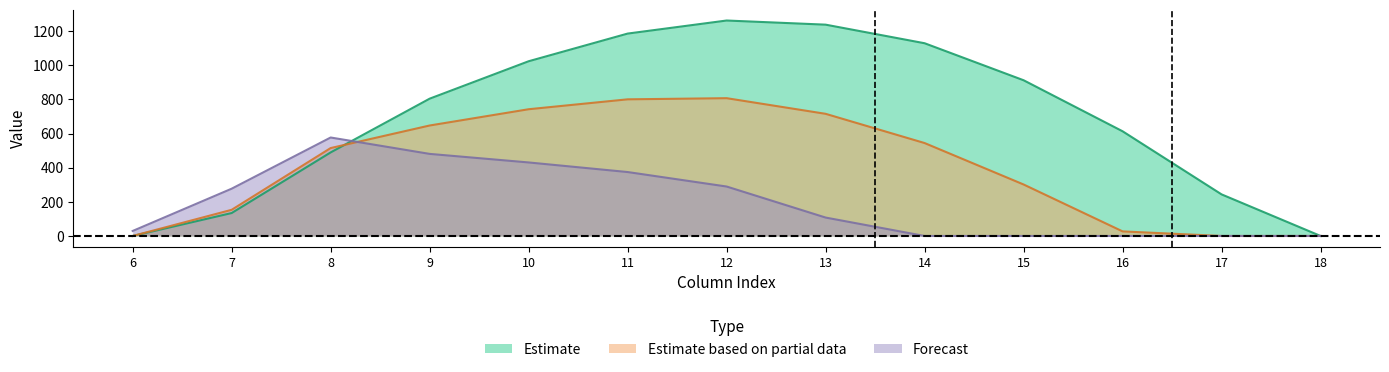

At which label does Series 0.2 reach its minimum?

14